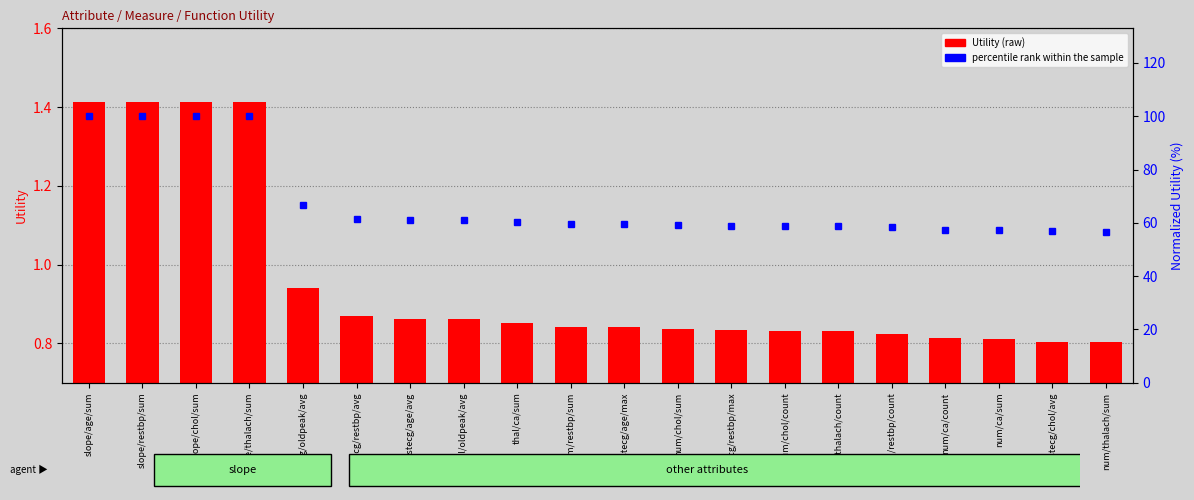

What is the label of the 18th bar from the left?

num/ca/sum